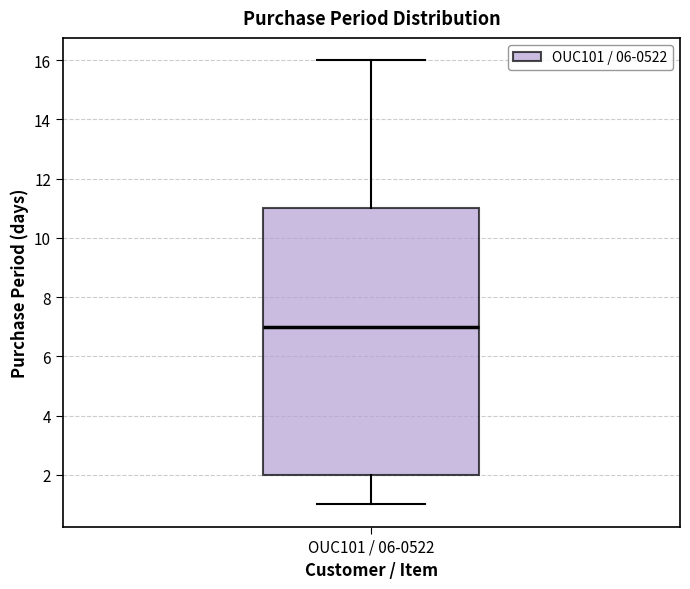

Transcribe this box plot: give where the median line is, the range the box spans, and where the two whiskers end, as read against the y-axis. The values are not printed on the chart, so give them approximately, as read against the axis.

median 7, box 2 to 11, whiskers 1 to 16